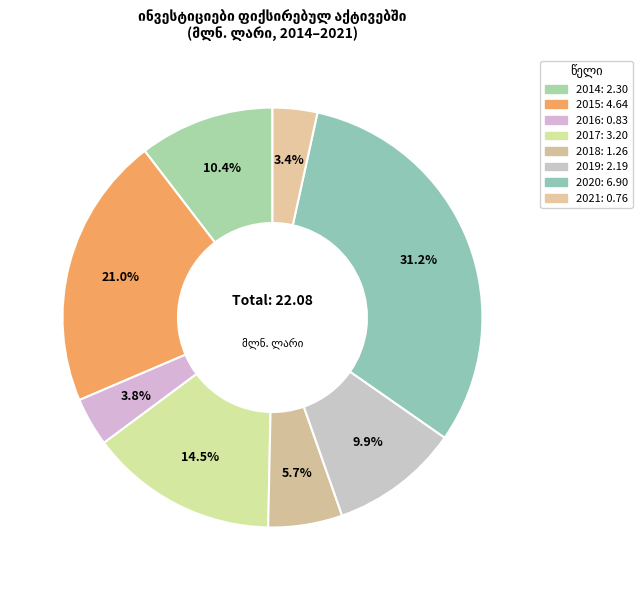

To the nearest percent, what percentage of the pie is 2015?

21%